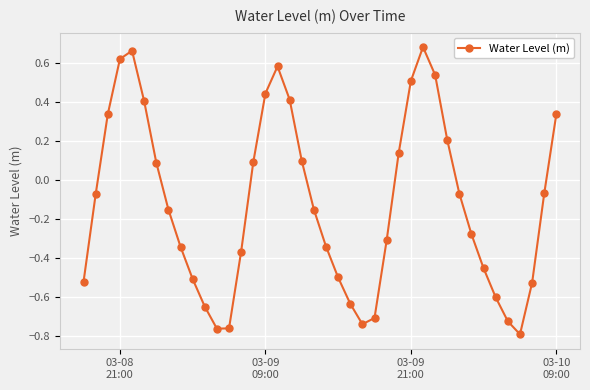

What is the difference between the maximum and minimum values?

1.5